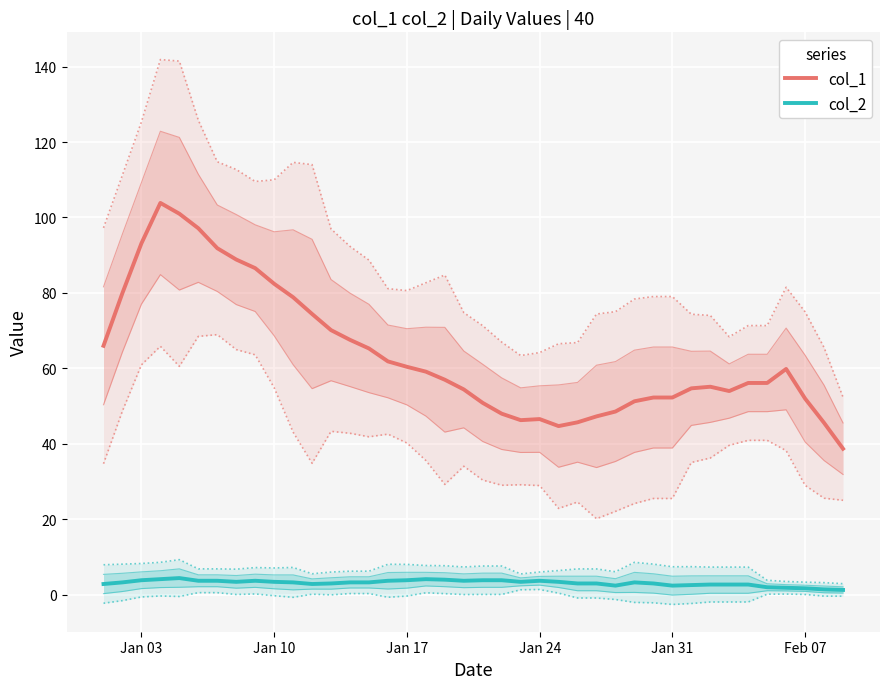

True or false: col_1 and col_2 intersect in this chart.

False